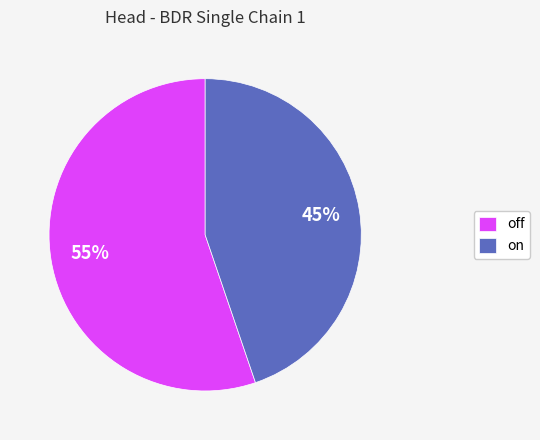

Do on and off together represent more than half of the pie?

Yes